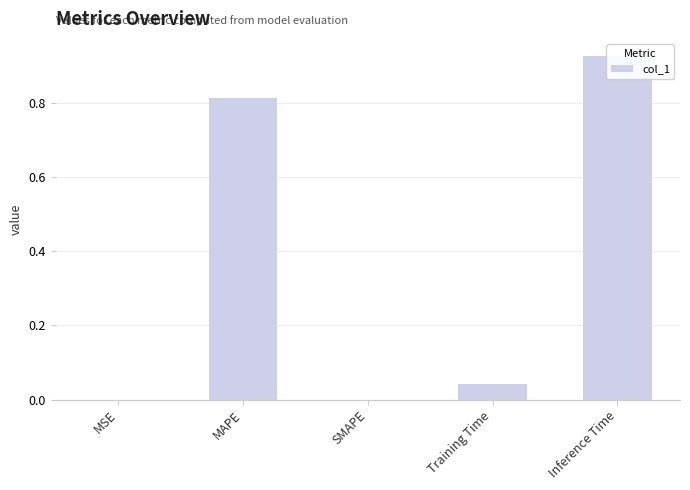

Does the chart contain stacked bars?

No